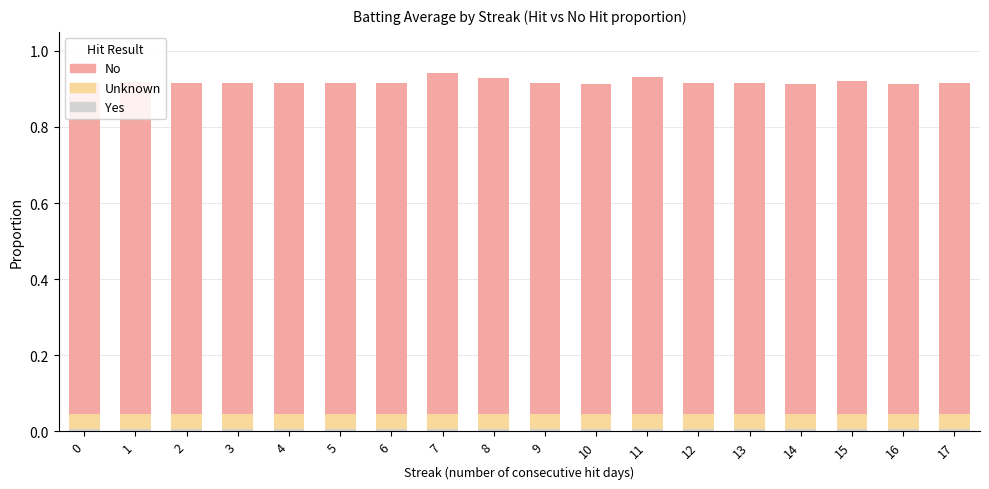

Which series has the largest range (max minus min)?

No